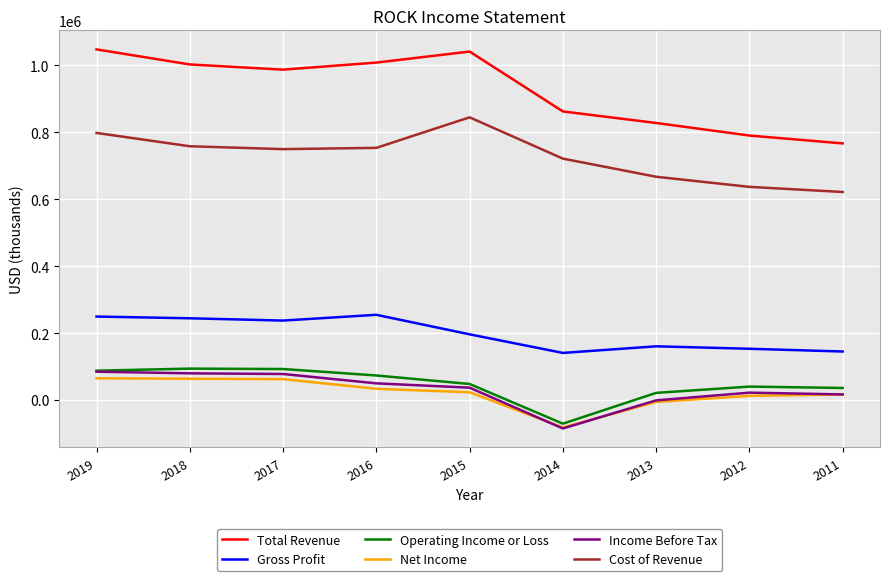

How many lines are shown in the chart?

6